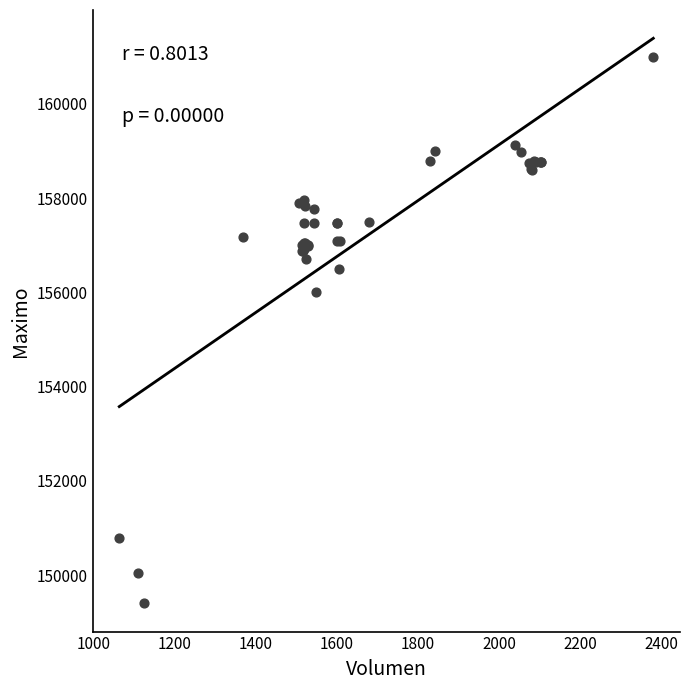

What Y value in the scatter plot is closest to 155202?

156000